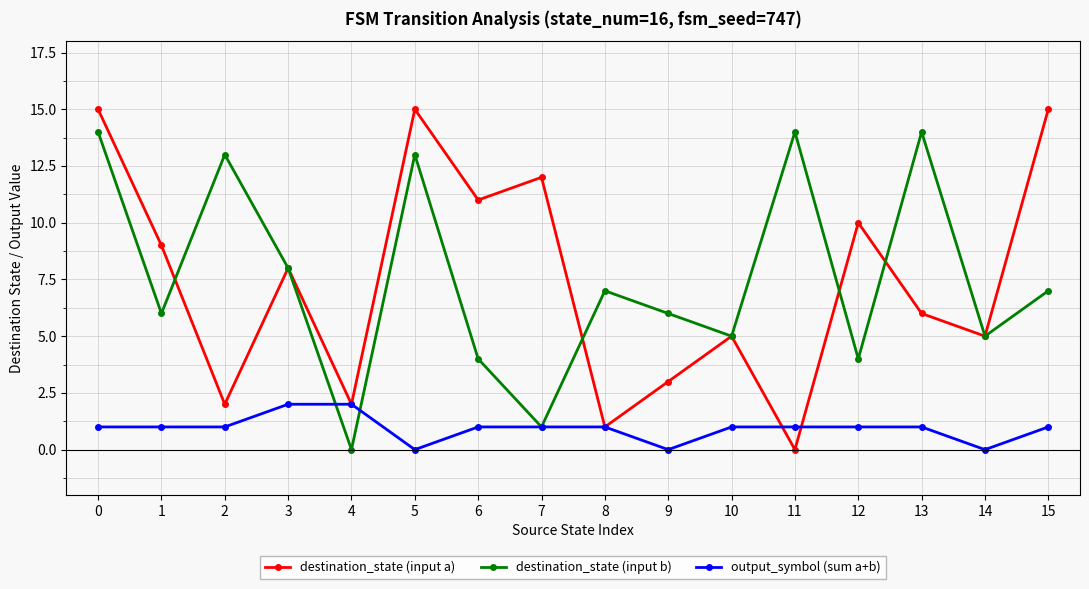

Does the chart display data point markers on the line(s)?

Yes